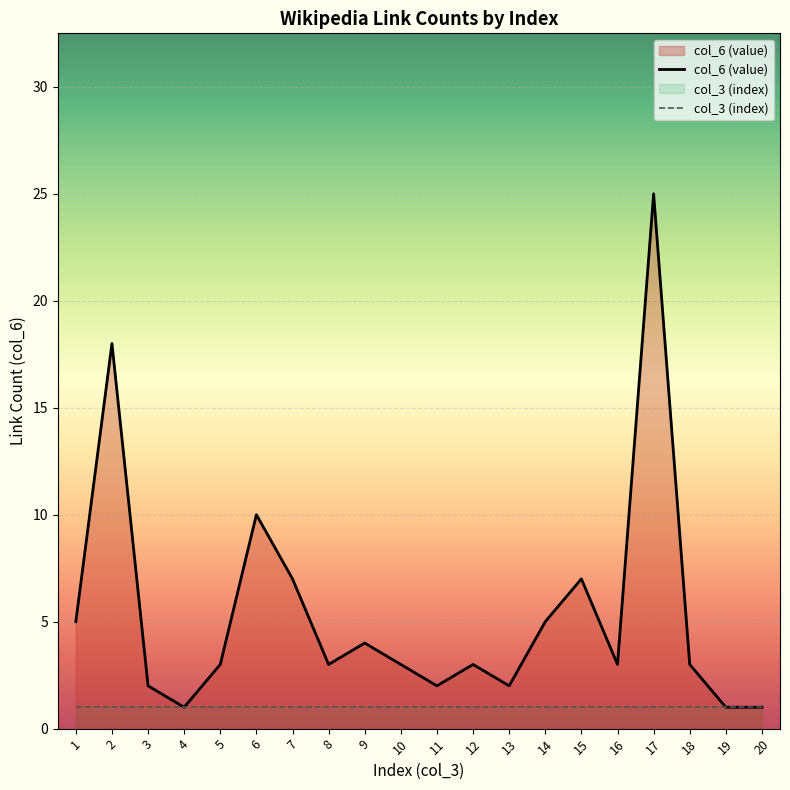

What is the value of the 20th point from the left?

1